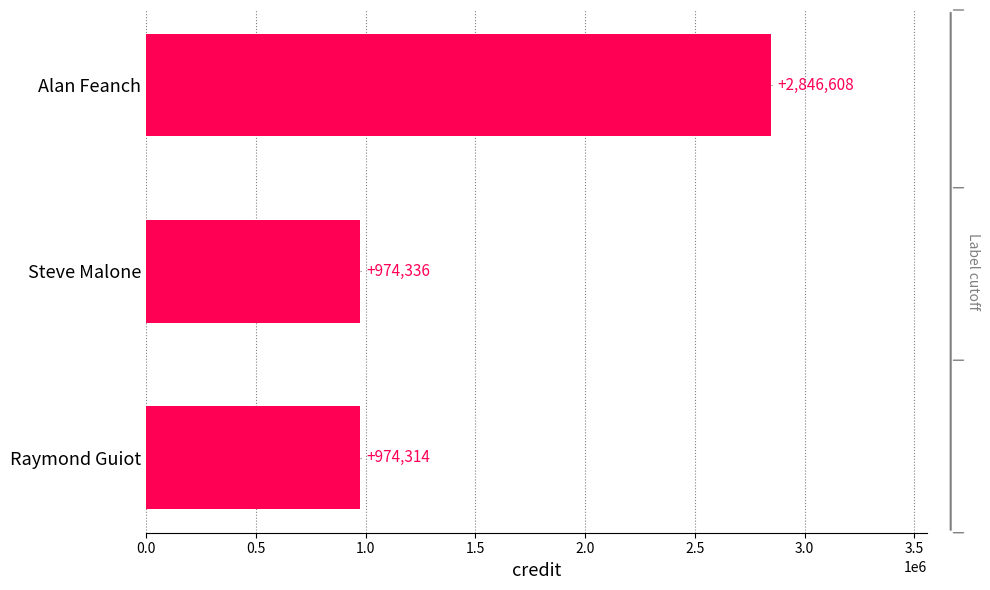

What is the smallest value displayed?

974314